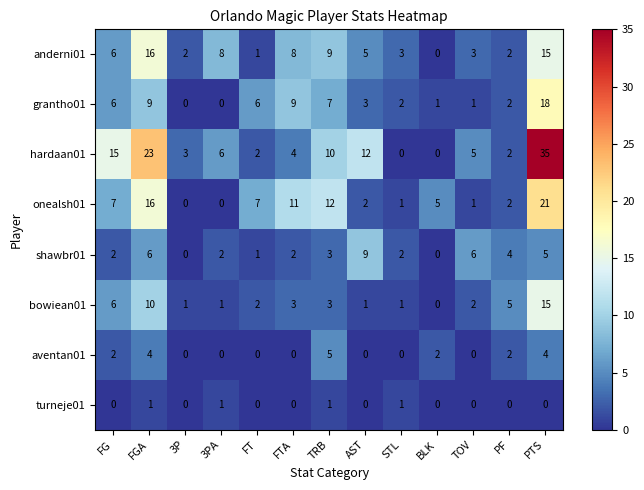

The value of aventan01 at BLK is 1. True or false?

False